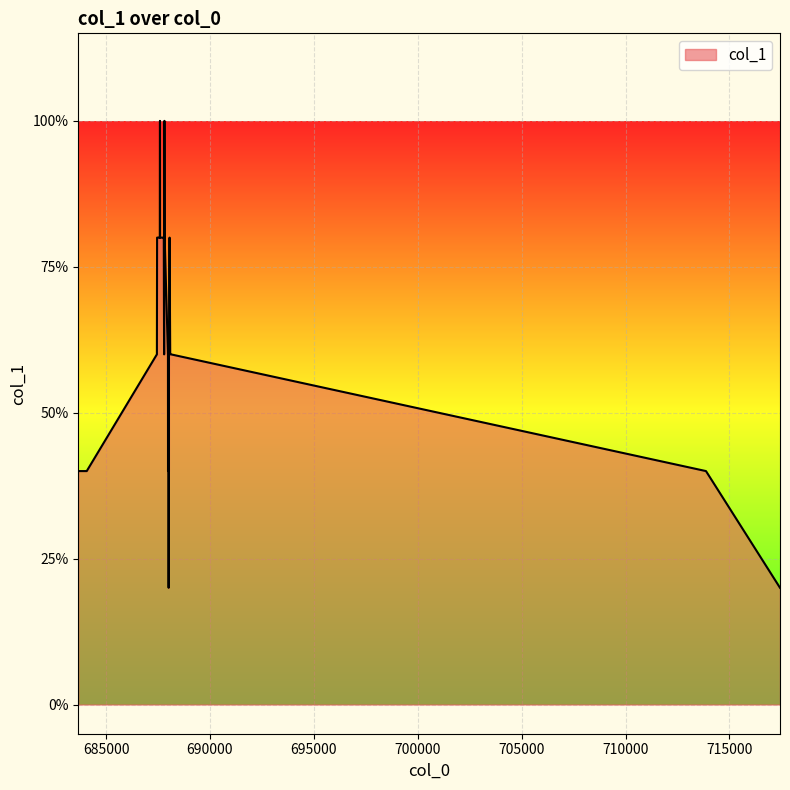

Does the chart display data point markers on the line(s)?

No